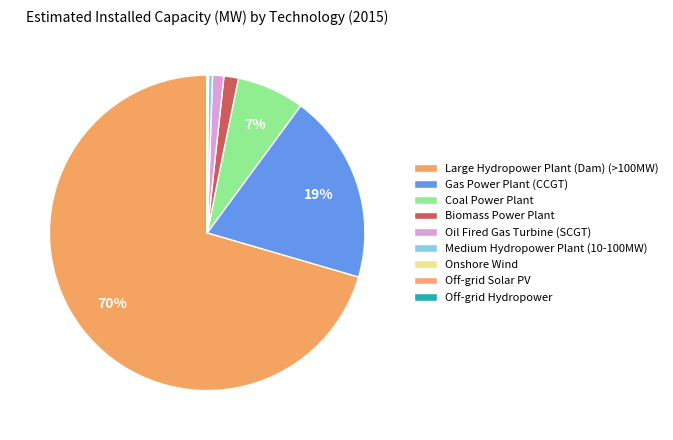

To the nearest percent, what is the difference between the Gas Power Plant (CCGT) and Off-grid Solar PV slice percentages?

19%